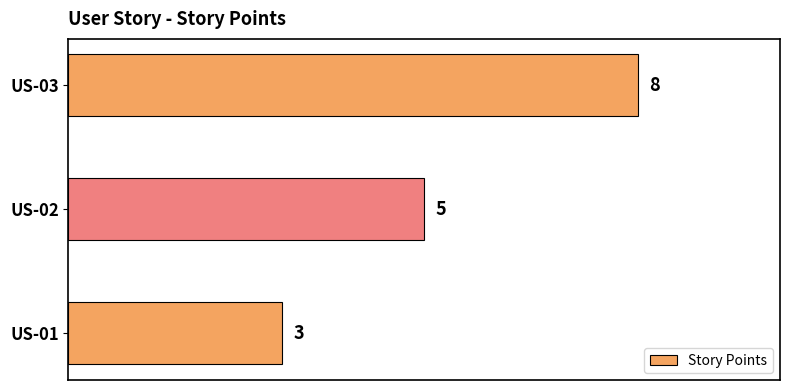

What is the difference between the values at US-01 and US-03?

5